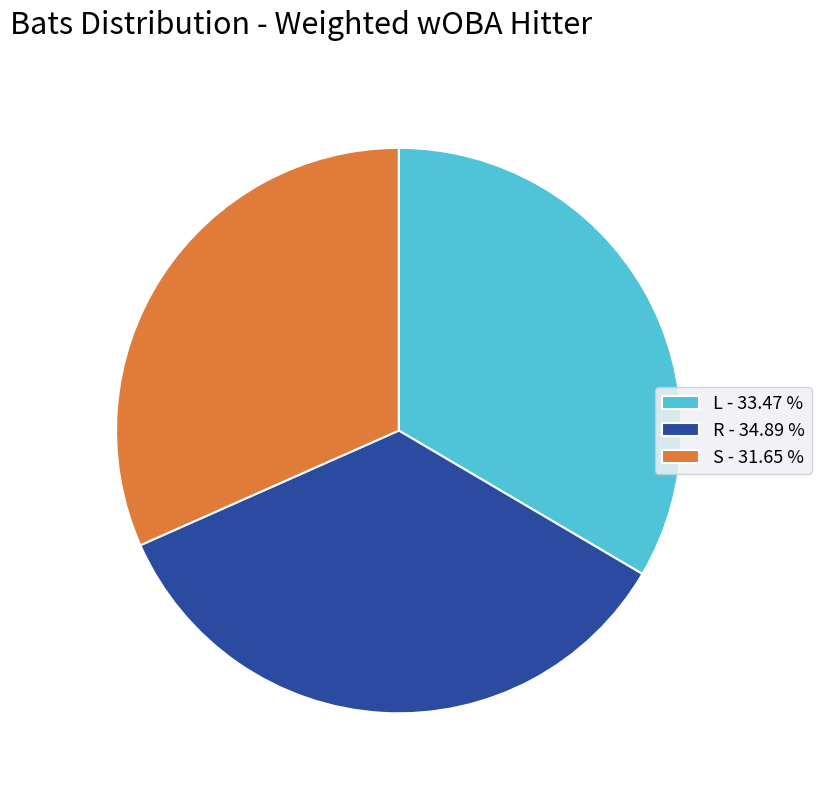

Does any single category account for the majority?

No